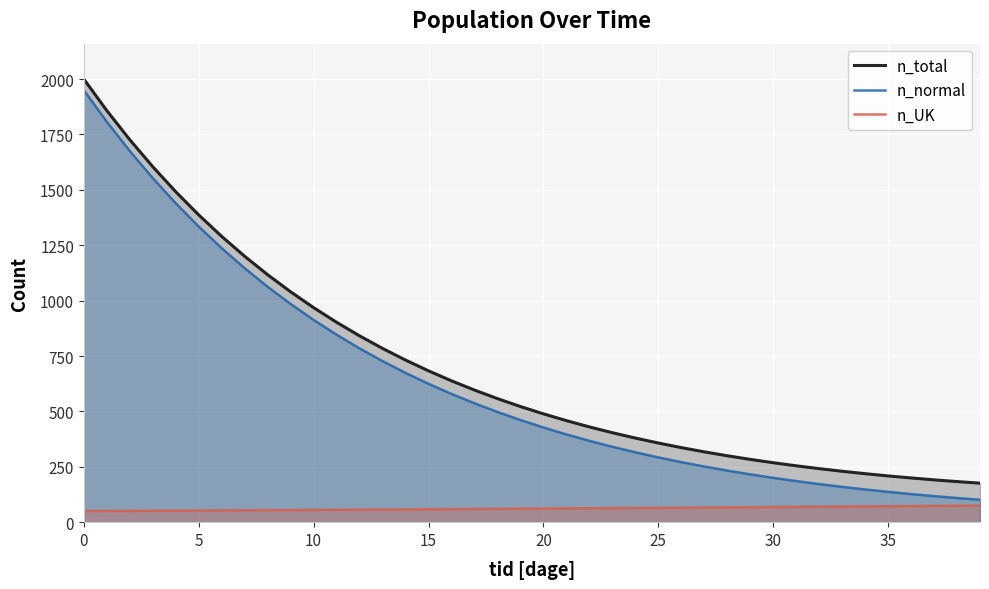

Where is n_UK nearest to the value 62?

21